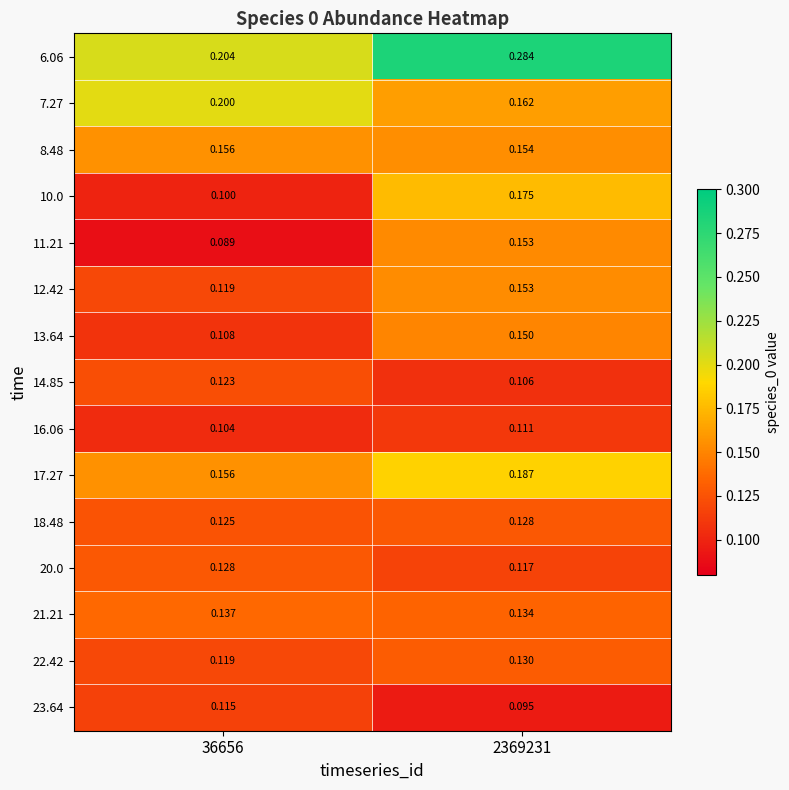

Count the number of data series in this chart.

15